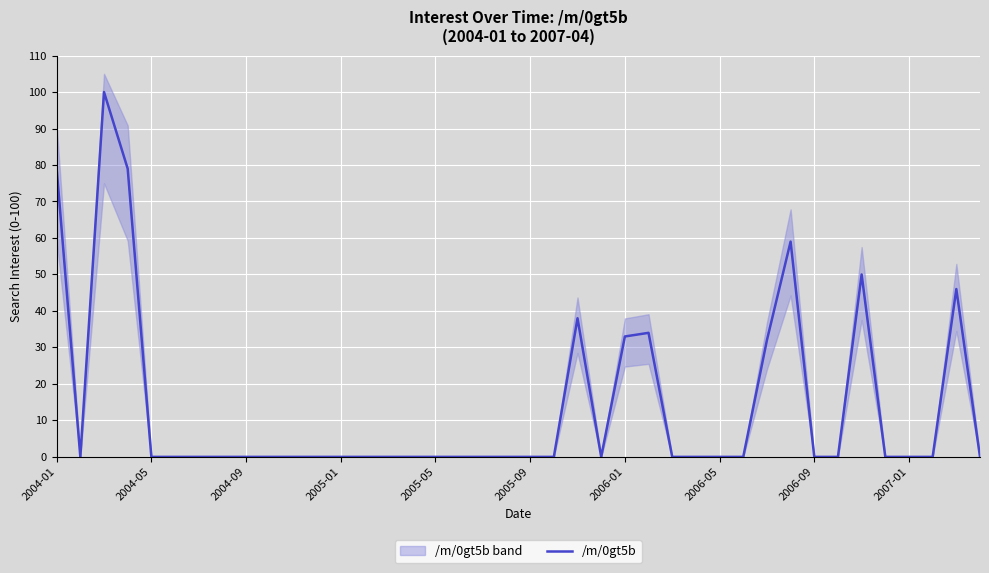

Which category has the lowest value across all series?

2004-05